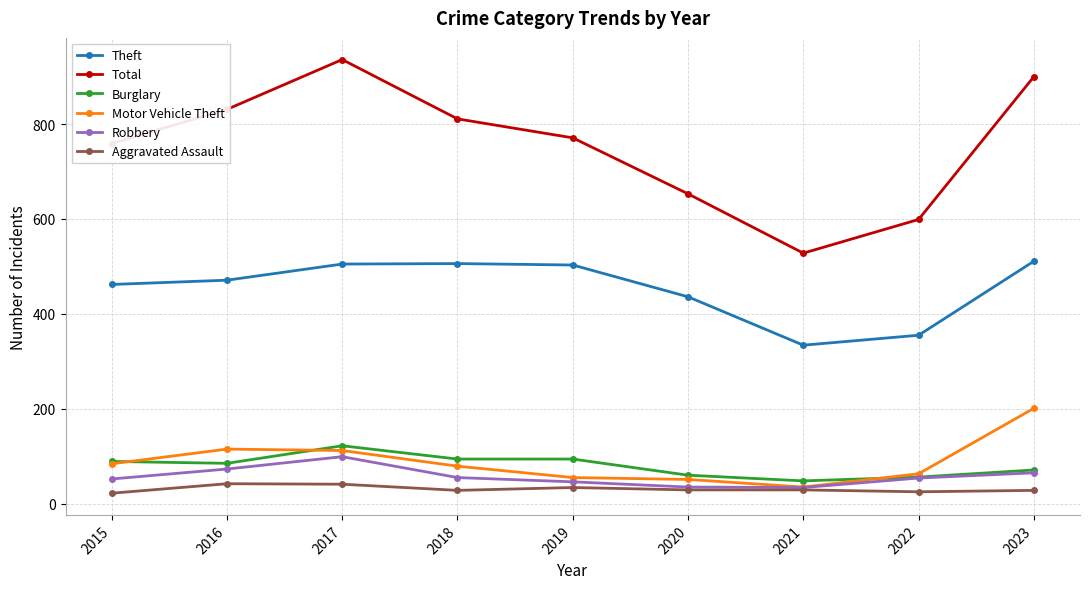

True or false: Burglary has a value of 48 at 2021.

True